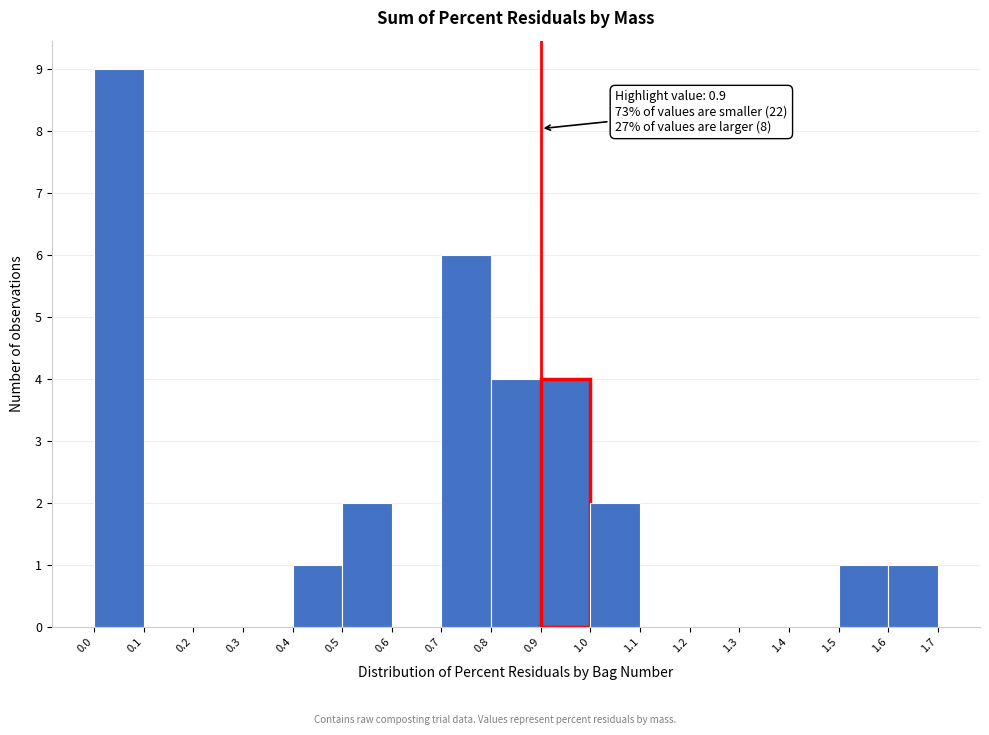

Which range on the x-axis has the tallest bar?

0.0 to 0.1